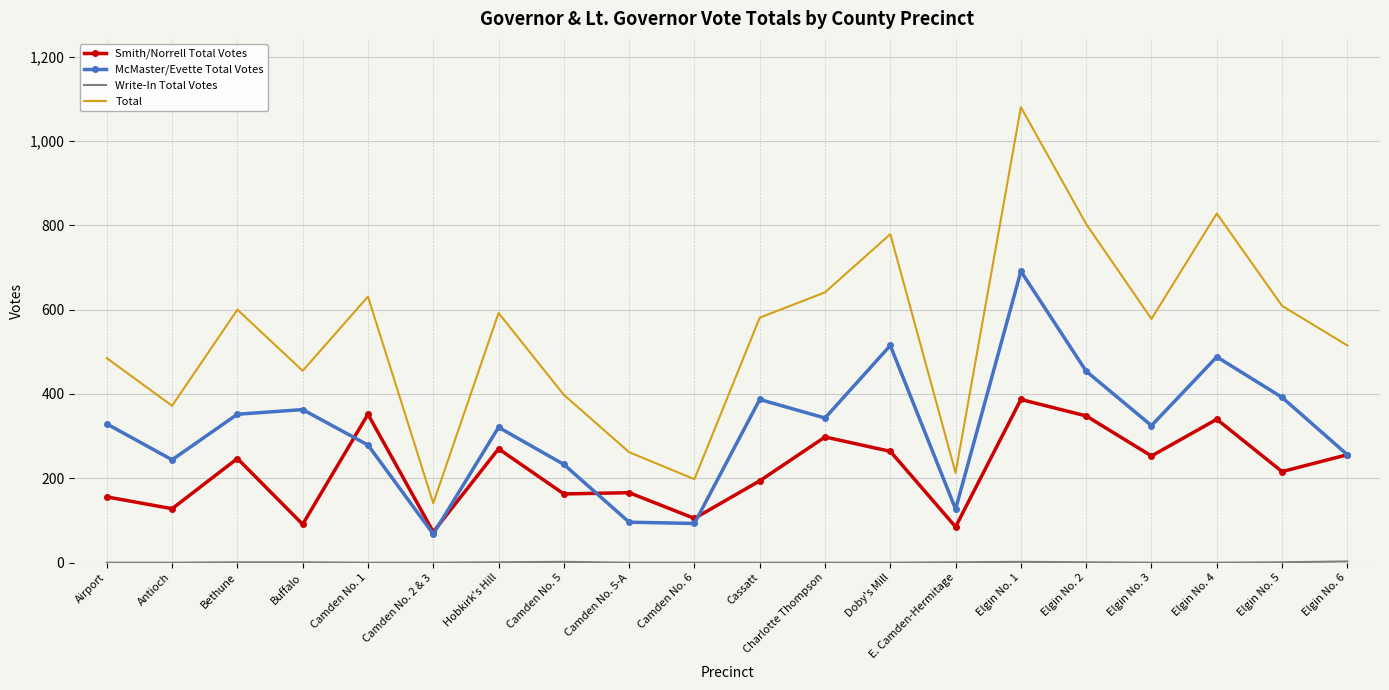

Between Airport and Charlotte Thompson, which series saw the biggest shift?

Total